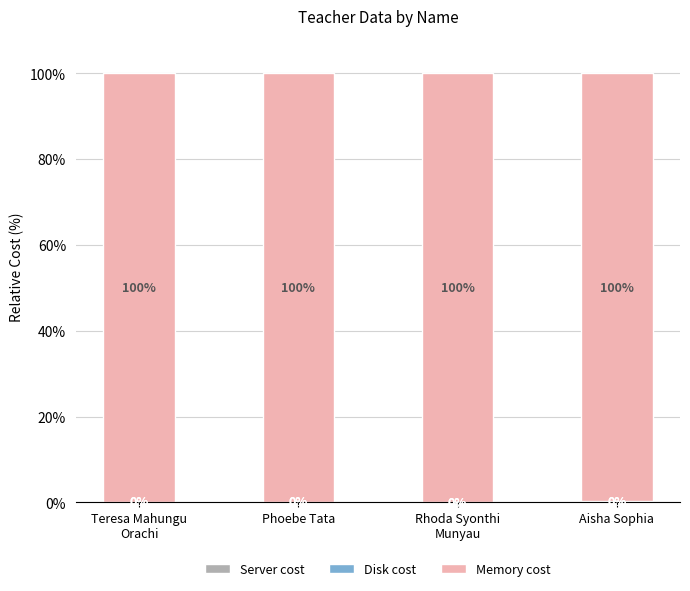

What is the total value across all series at Aisha Sophia?

100.0